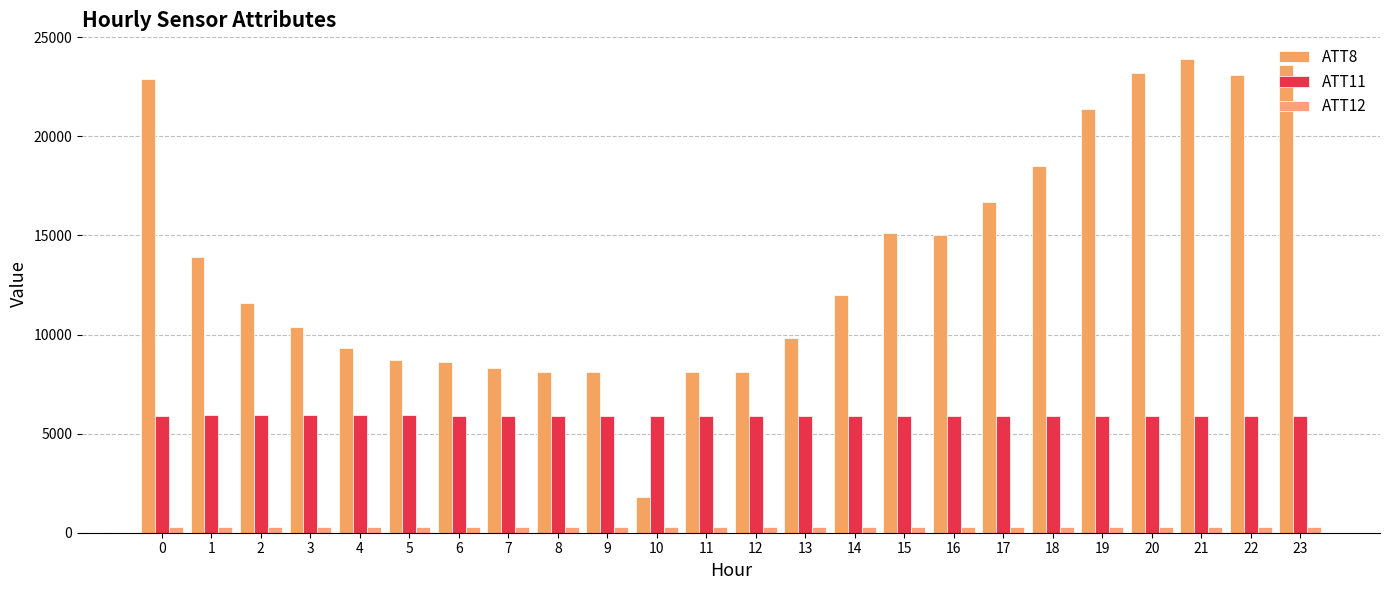

What is the total value across all series at 21?

30066.6